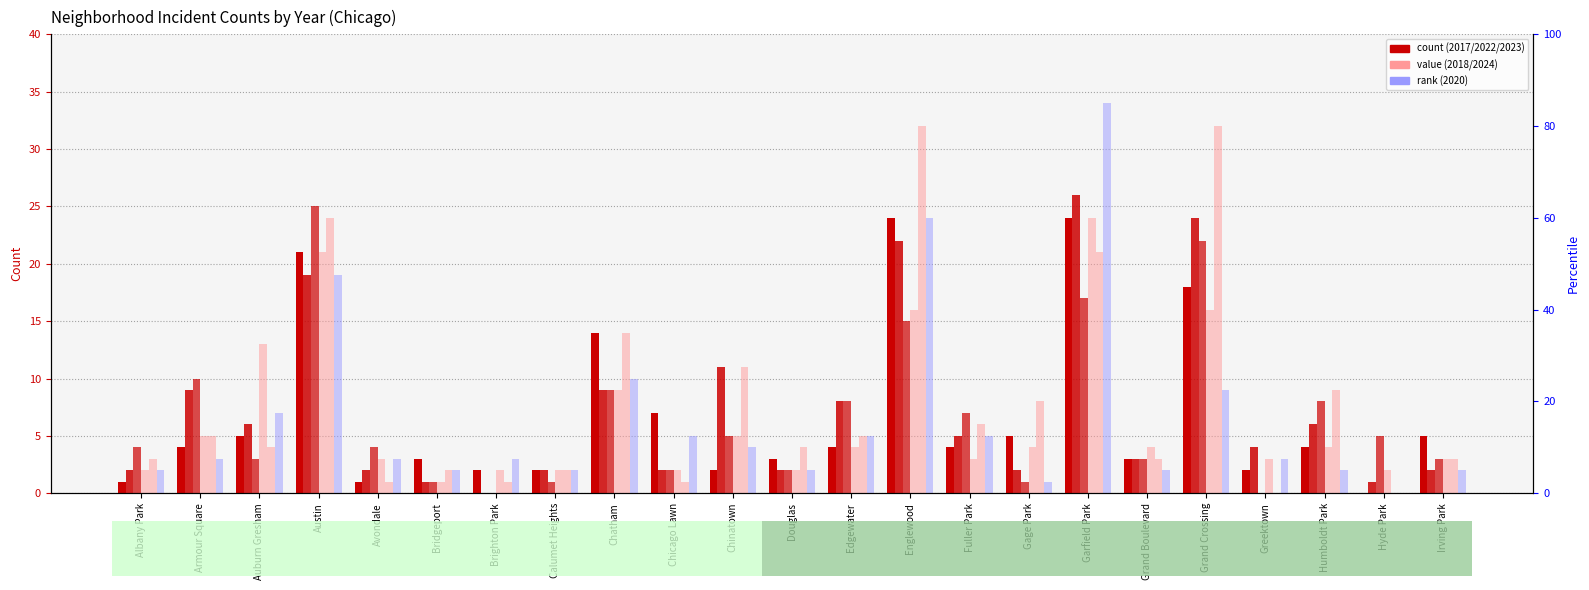

Which series has the largest total across all categories?

2024